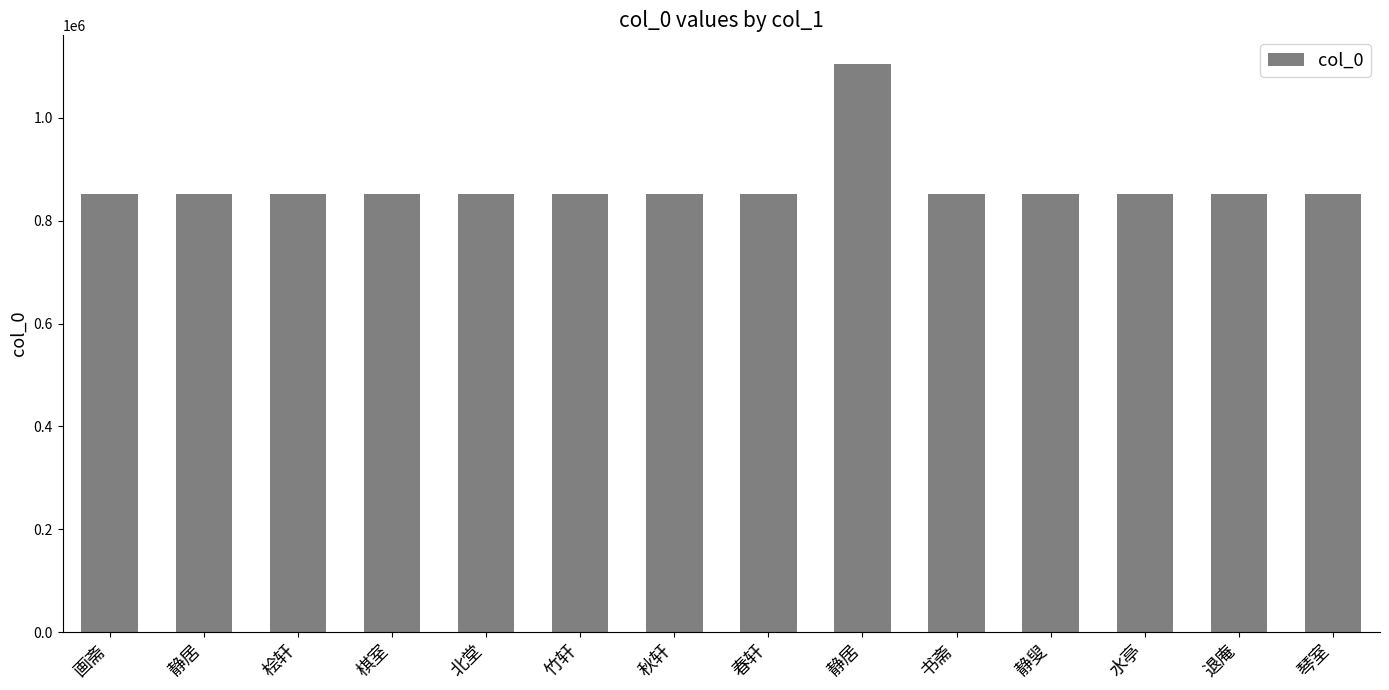

What is the difference between the values at 静叟 and 静居?

1